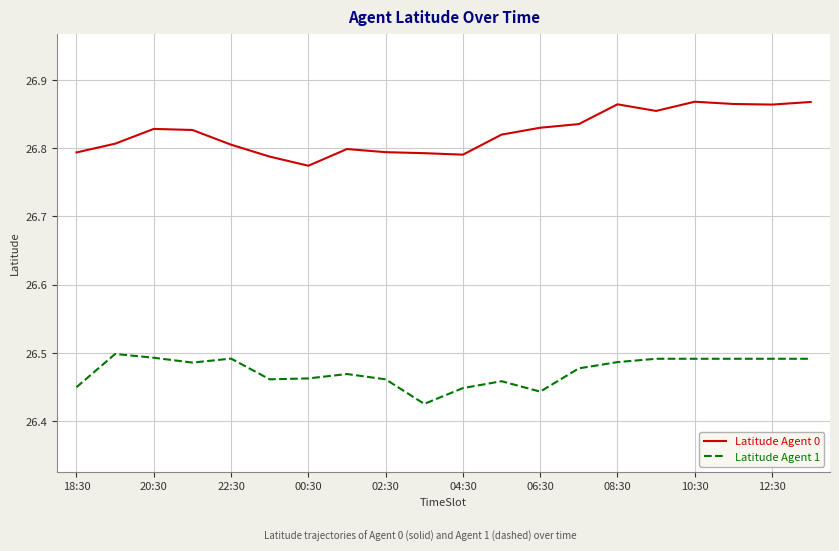

Count the number of categories in the chart.

20